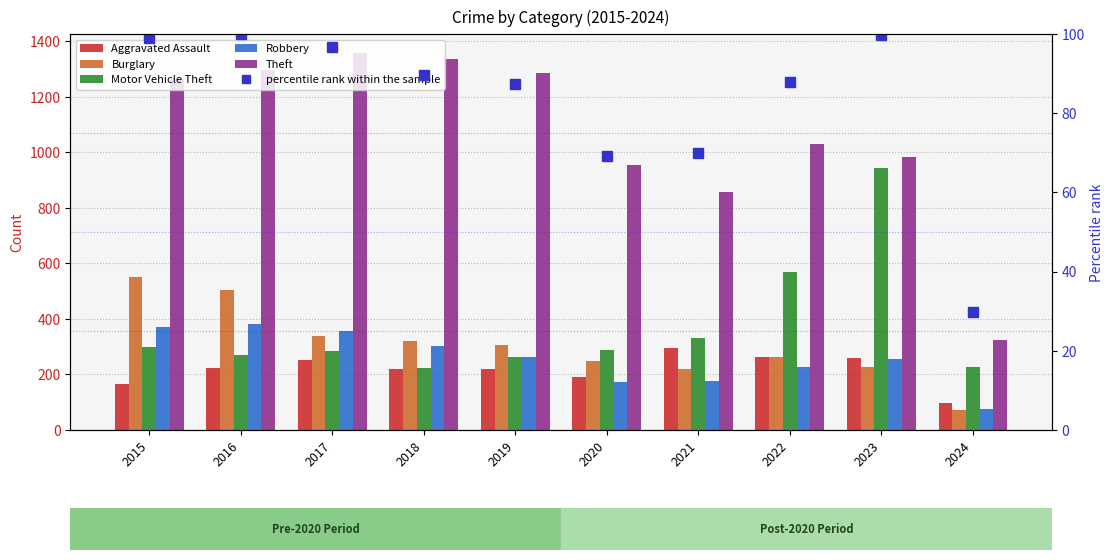

What are all the series names shown in the legend?

Aggravated Assault, Burglary, Motor Vehicle Theft, Robbery, Theft, percentile rank within the sample